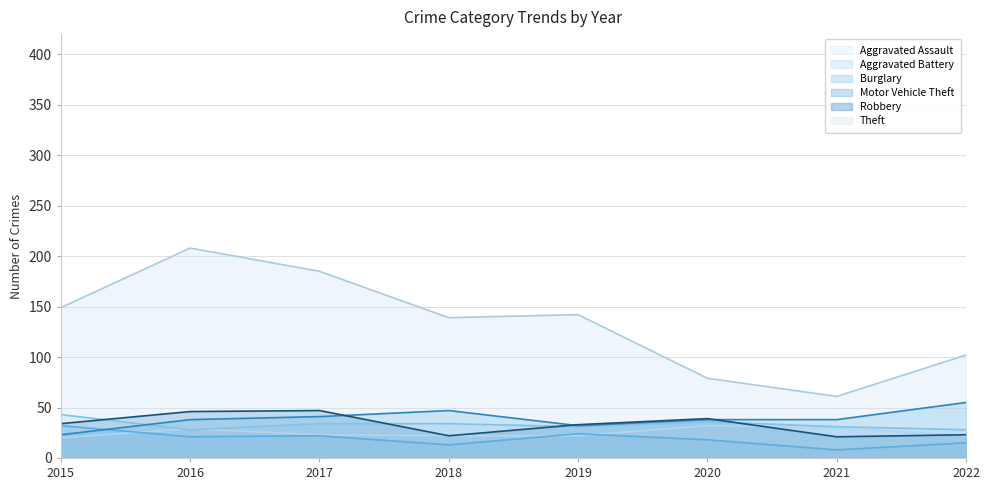

The value of Aggravated Assault at 2015 is 33. True or false?

False